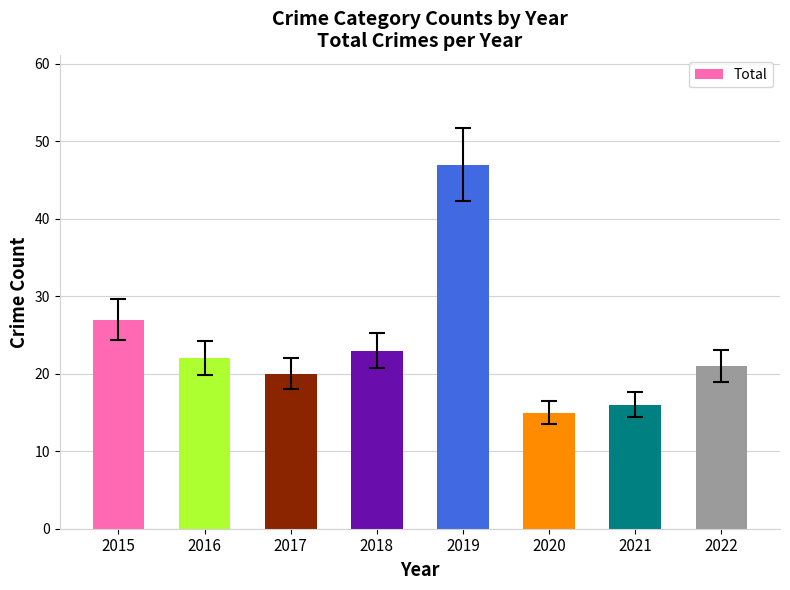

Reading left to right, transcribe all the data shown in this chart.

27	22	20	23	47	15	16	21